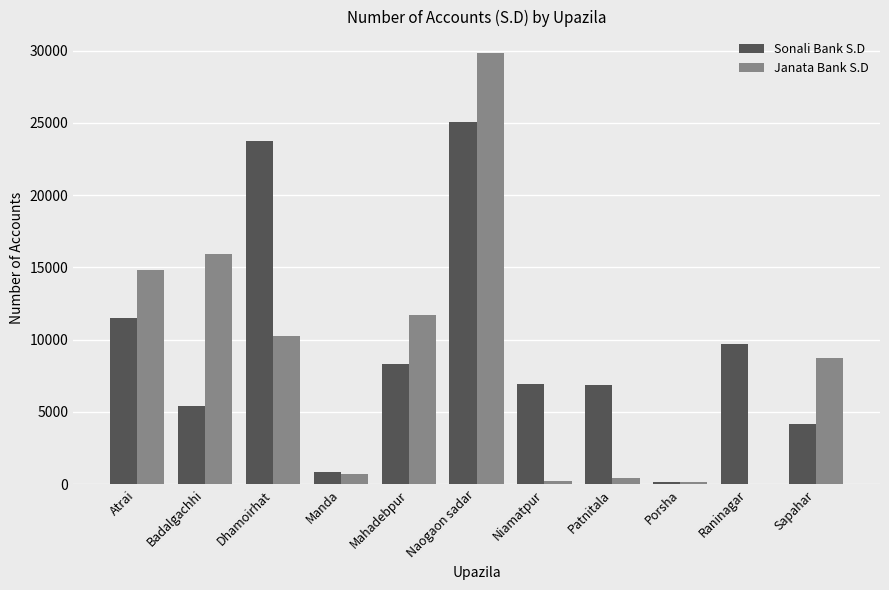

At which label is Sonali Bank S.D closest to 12575?

Atrai